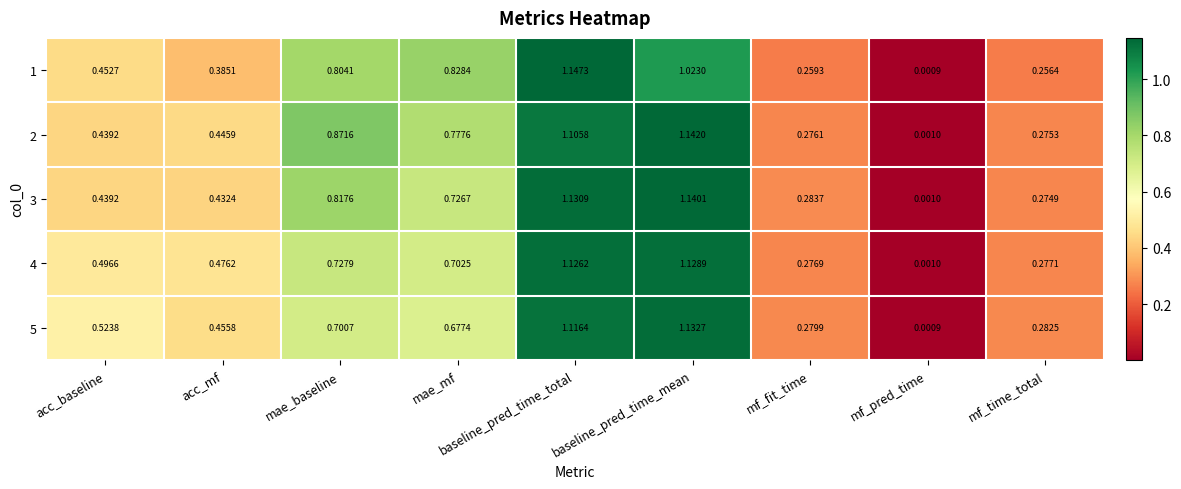

What is the spread (max minus min) of values at acc_mf?

0.1